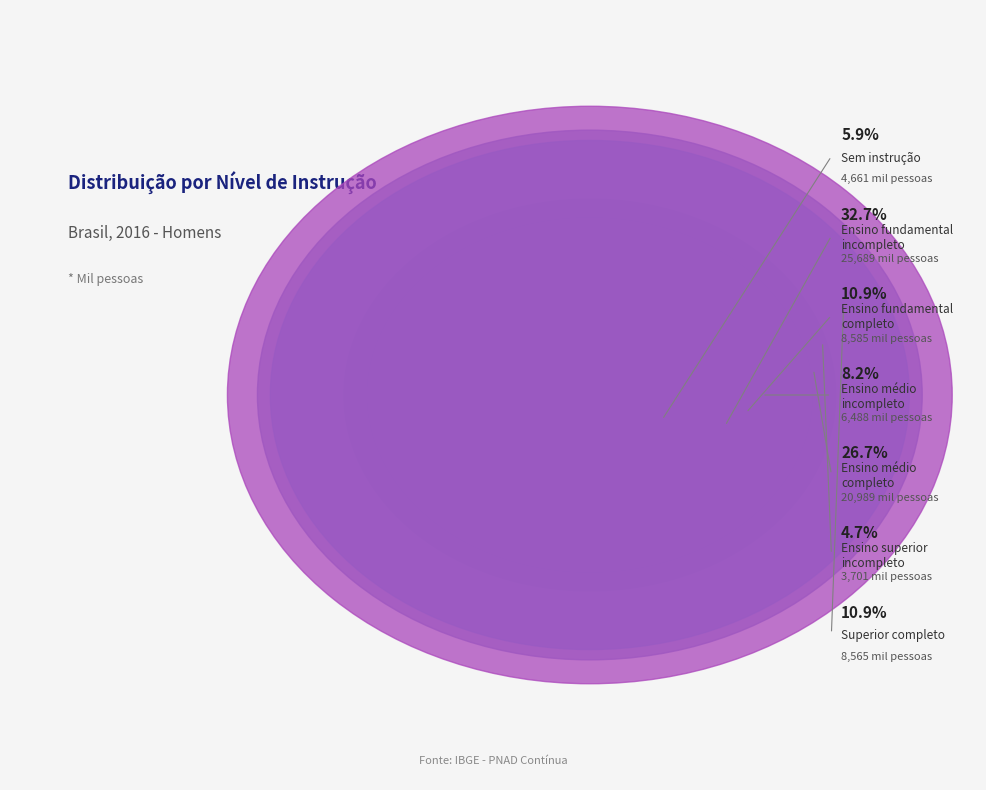

What percentage is NOT represented by Superior completo?

89.1%